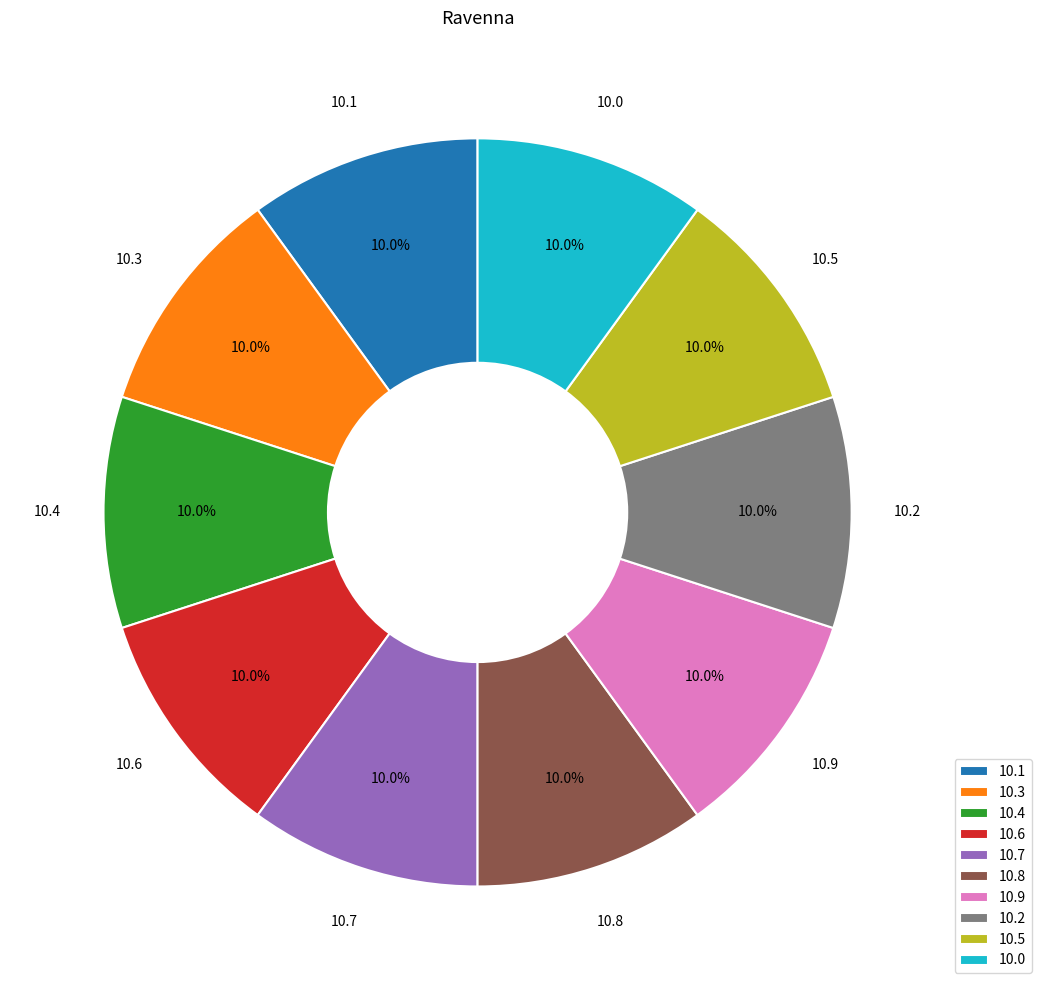

Approximately how many times larger is the value at 10.8 compared to 10.7?

1.0